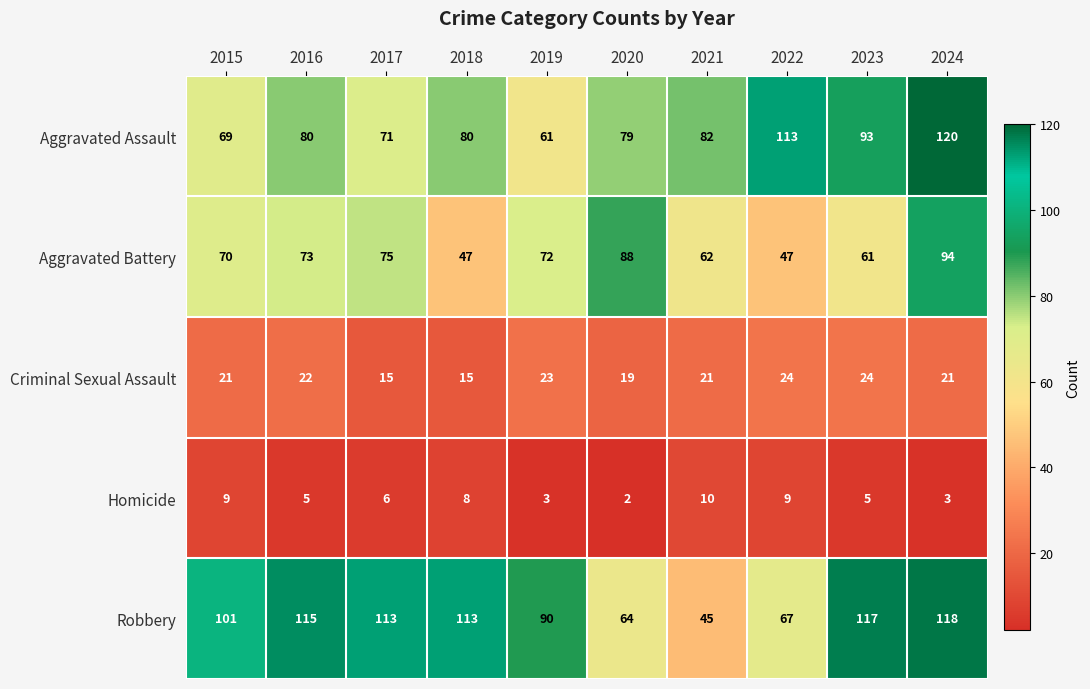

At how many categories does at least one series exceed 30?

10